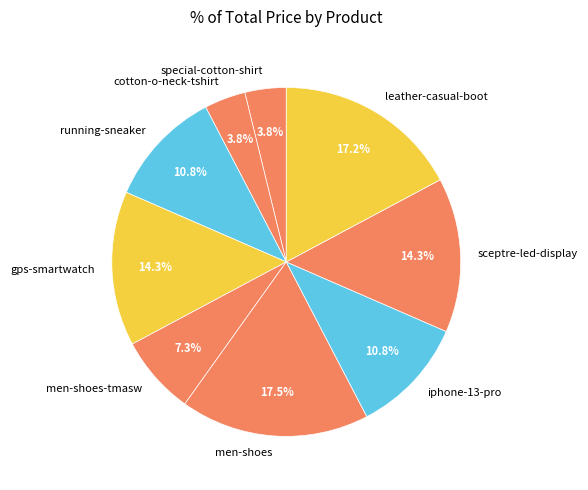

Do special-cotton-shirt and cotton-o-neck-tshirt together represent more than half of the pie?

No